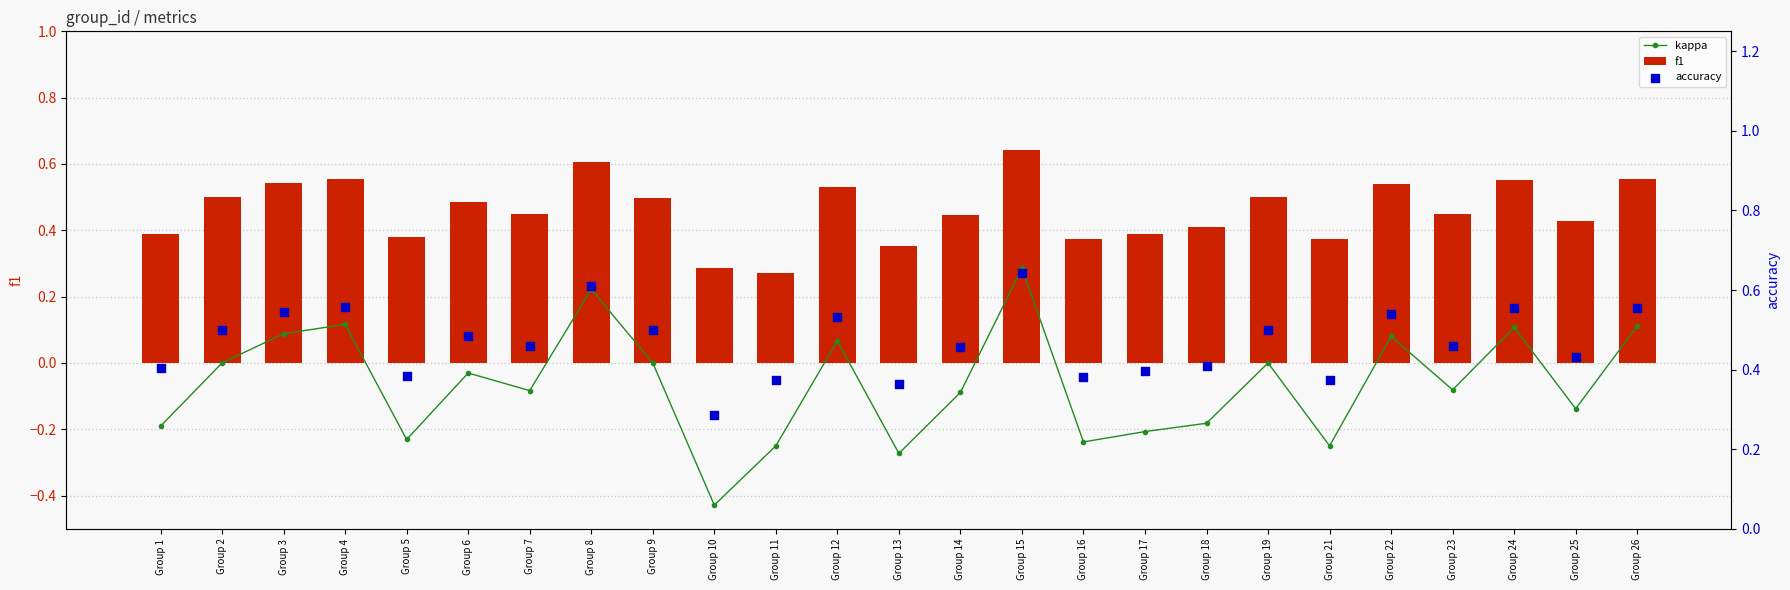

At which category is the sum across all series the highest?

Group 15